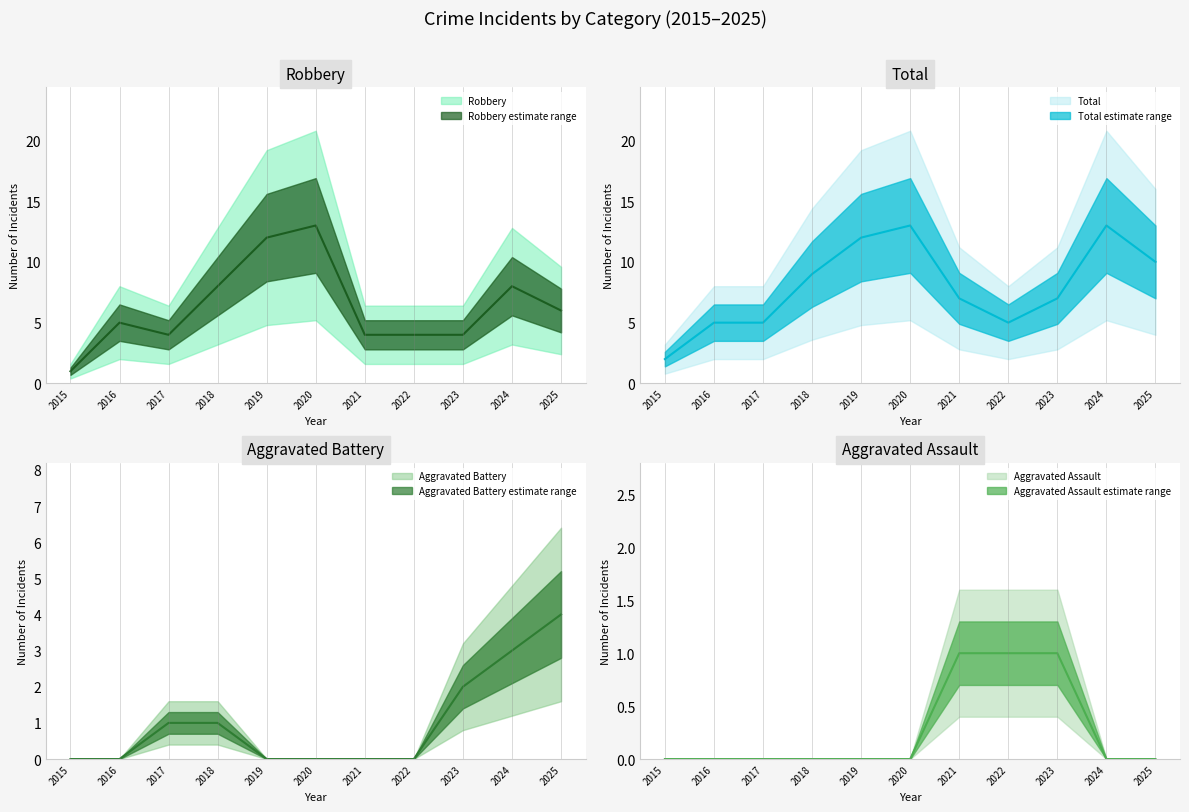

True or false: Aggravated Assault (line) has more than 1 points higher than both neighbors.

False